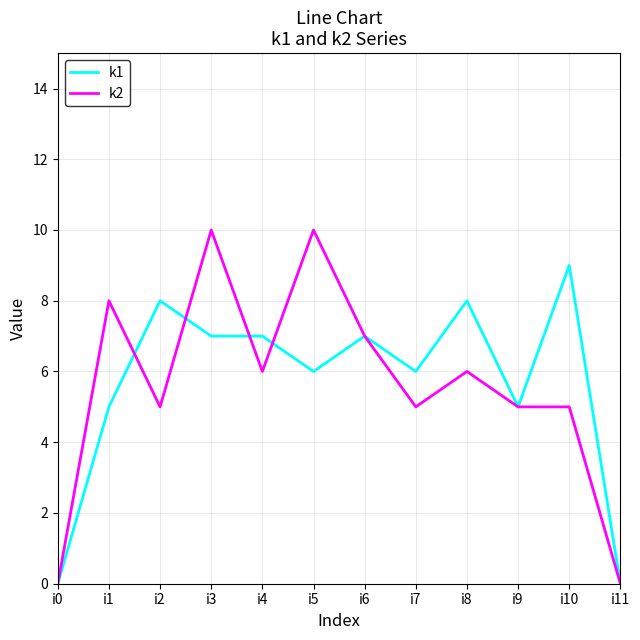

What is the highest value of the k1 series?

9